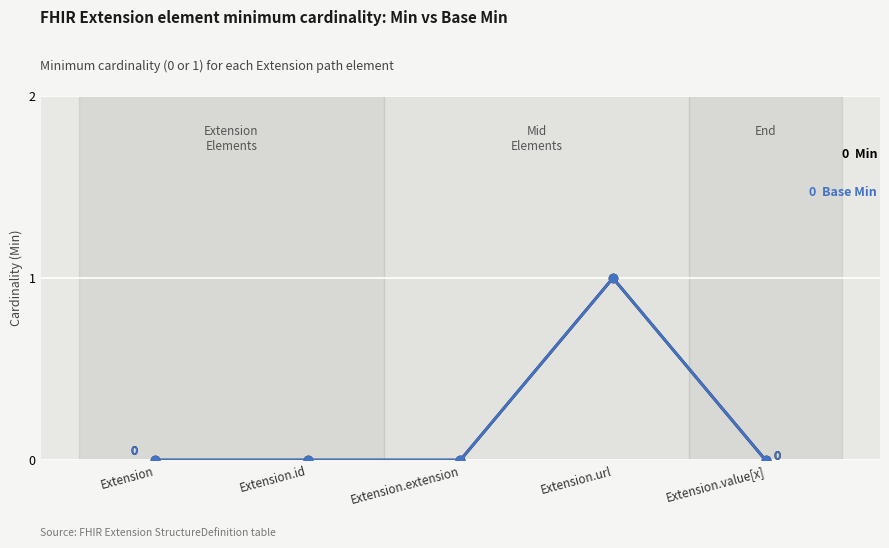

True or false: Base Min has a value of 0 at Extension.id.

True